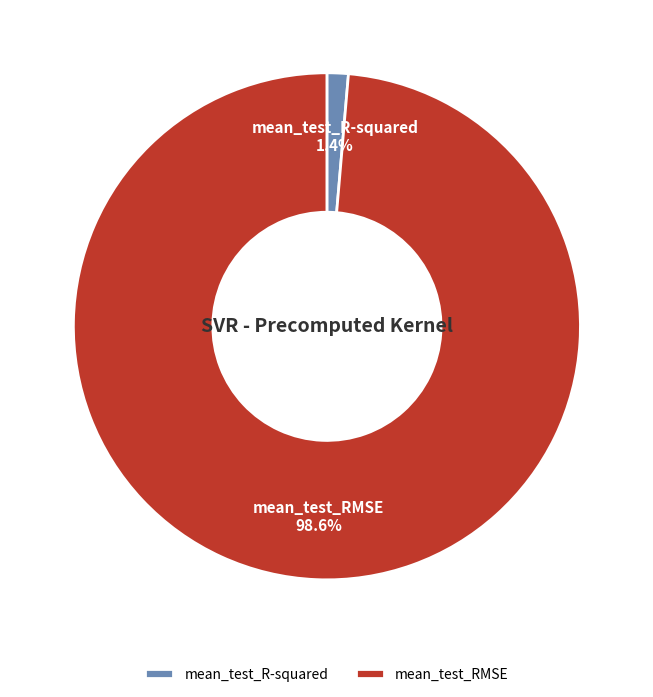

Do mean_test_RMSE and mean_test_R-squared together represent more than half of the pie?

Yes